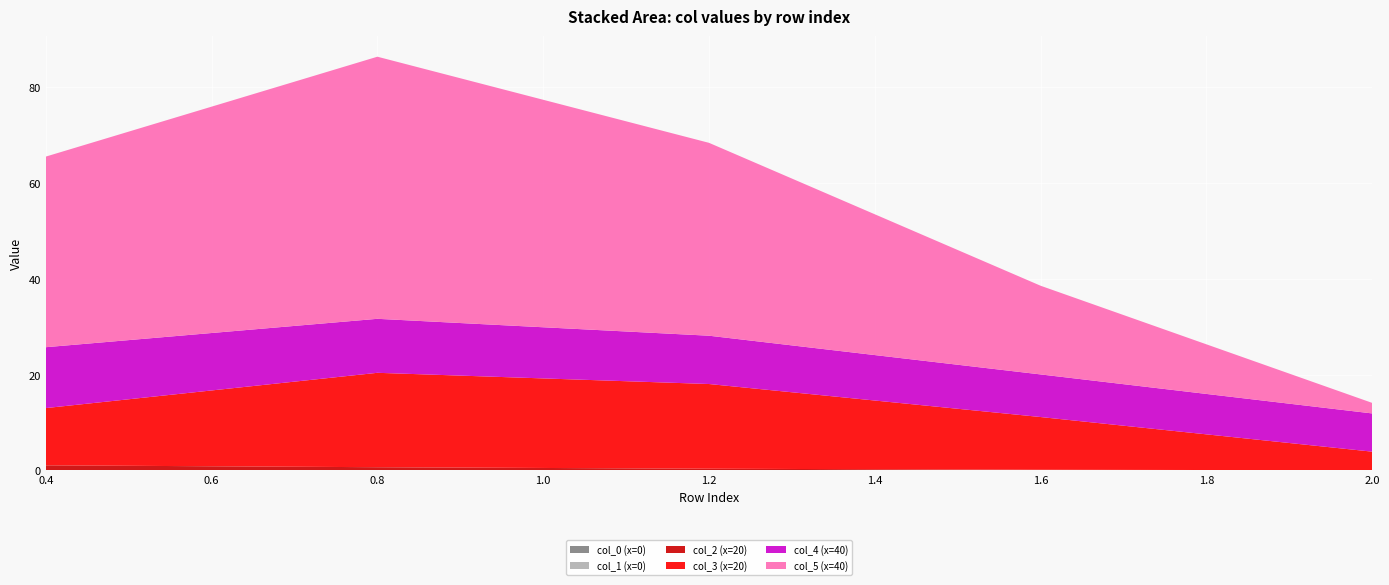

Reading right to left, extract all data points from this chart.

col_0 (x=0): 2.0=0.0	1.6=0.0	1.2=0.0	0.8=0.0	0.4=0.0
col_1 (x=0): 2.0=0.0	1.6=0.0	1.2=0.0	0.8=0.0	0.4=0.0
col_2 (x=20): 2.0=0.0	1.6=0.2	1.2=0.4	0.8=0.7	0.4=1.1
col_3 (x=20): 2.0=3.9	1.6=11.0	1.2=17.7	0.8=19.7	0.4=12.0
col_4 (x=40): 2.0=8.0	1.6=8.9	1.2=10.1	0.8=11.3	0.4=12.7
col_5 (x=40): 2.0=2.2	1.6=18.5	1.2=40.3	0.8=54.7	0.4=39.8